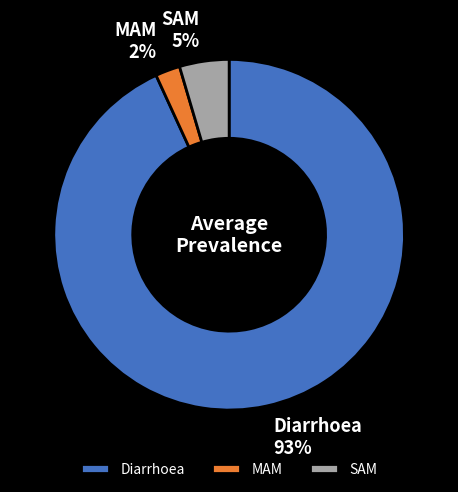

Rank the categories by value from lowest to highest.

MAM, SAM, Diarrhoea